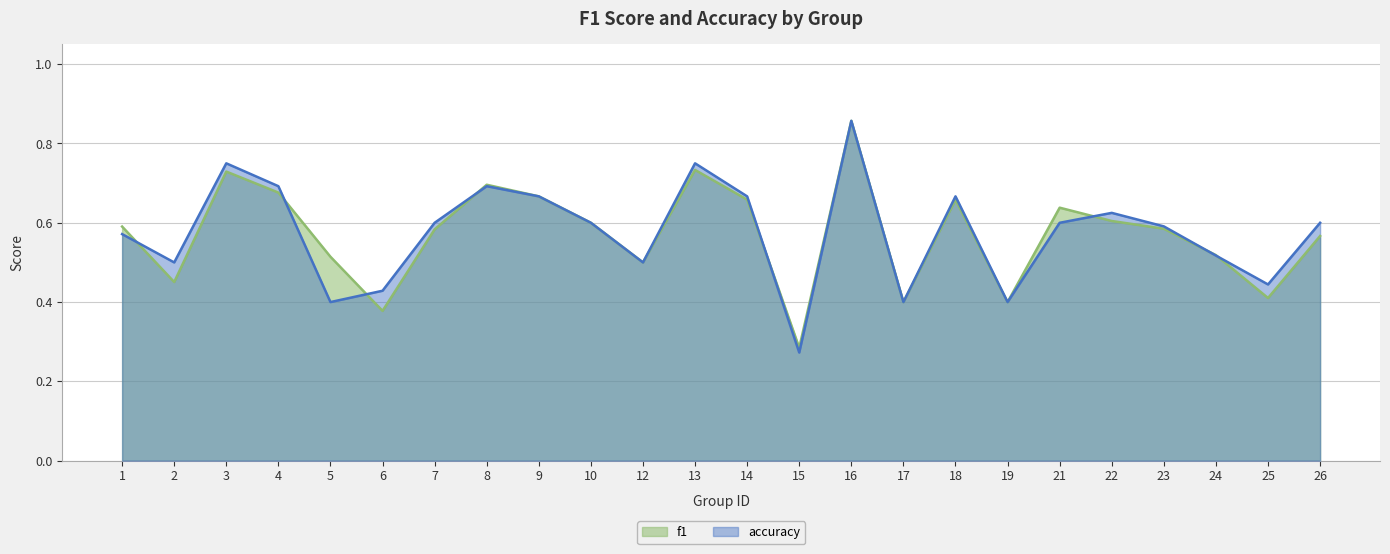

What is the value of the f1 point at the 5th from the left?

0.5